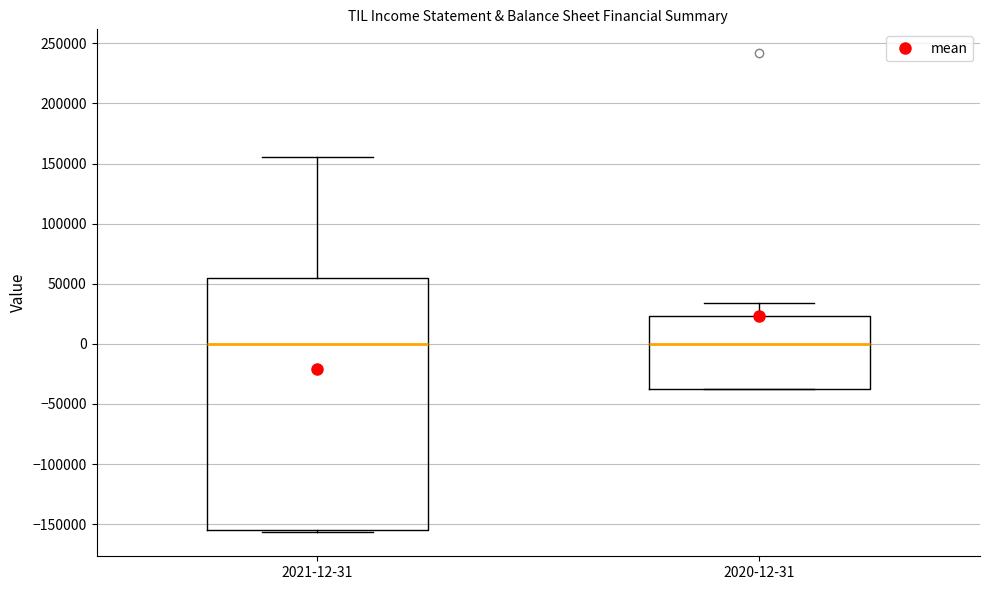

Reading left to right, read every box against the y-axis: the position of its median line, the range the box covers, and the ends of its whiskers. The values are not printed on the chart, so give them approximately, as read against the axis.

2021-12-31: median 0, box -155000 to 55000, whiskers -155000 (just below the box's lower edge) to 155000
2020-12-31: median 0, box -35000 to 25000, whiskers -40000 to 35000